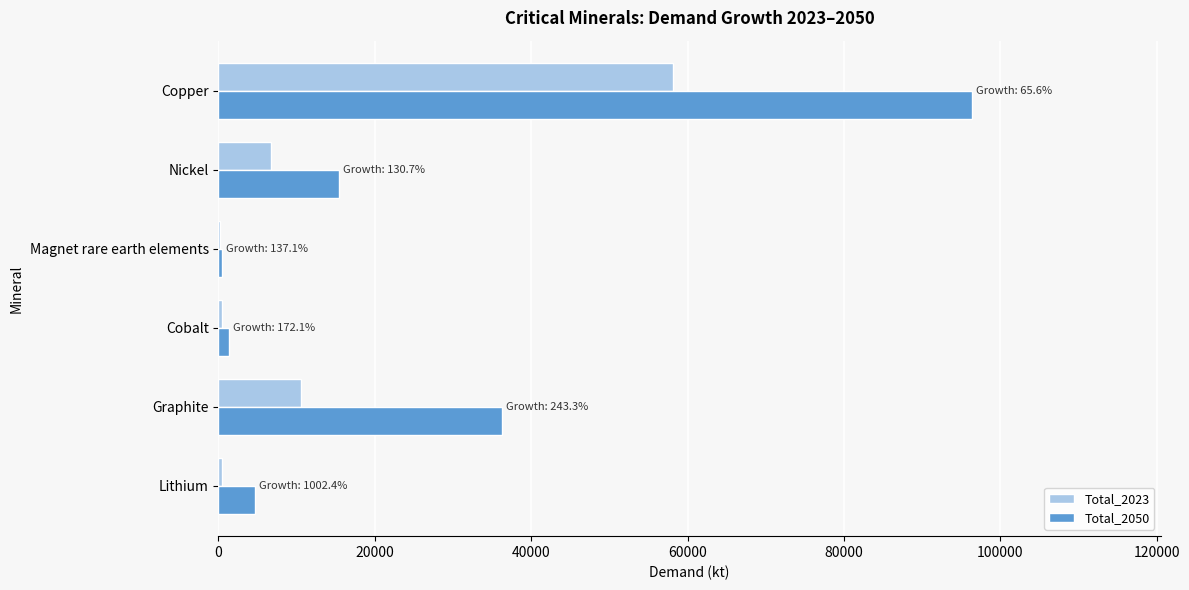

At which category is the sum across all series the highest?

Copper